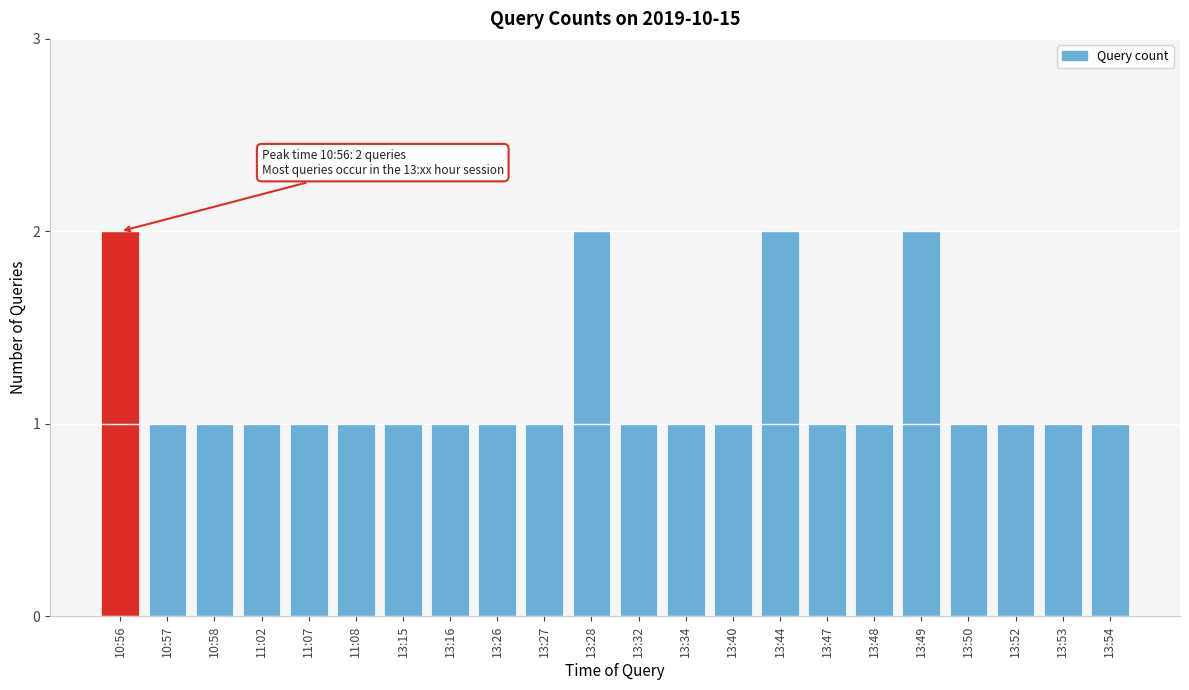

Reading right to left, transcribe all the data shown in this chart.

1	1	1	1	2	1	1	2	1	1	1	2	1	1	1	1	1	1	1	1	1	2